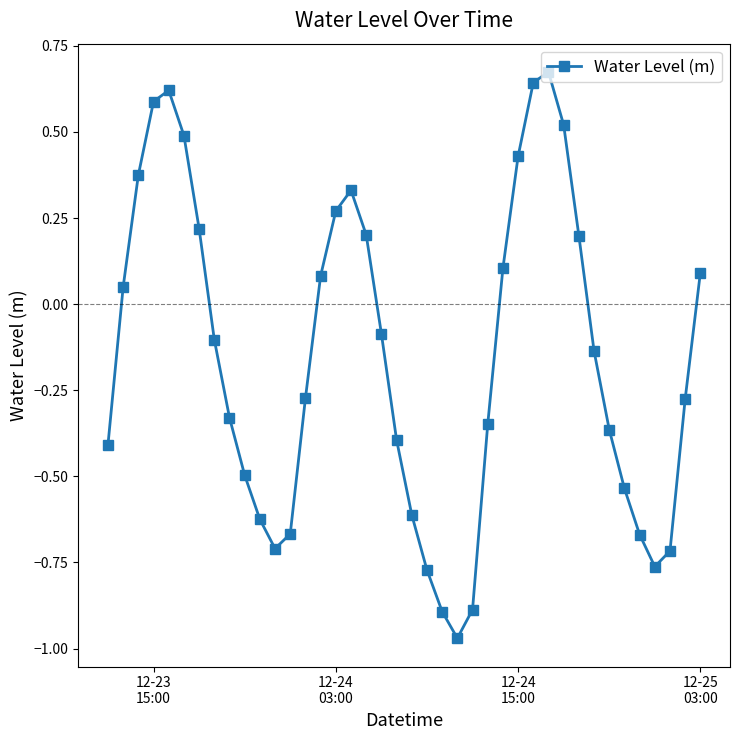

How many interior local valleys (lower than both neighbors) does the data have?

3